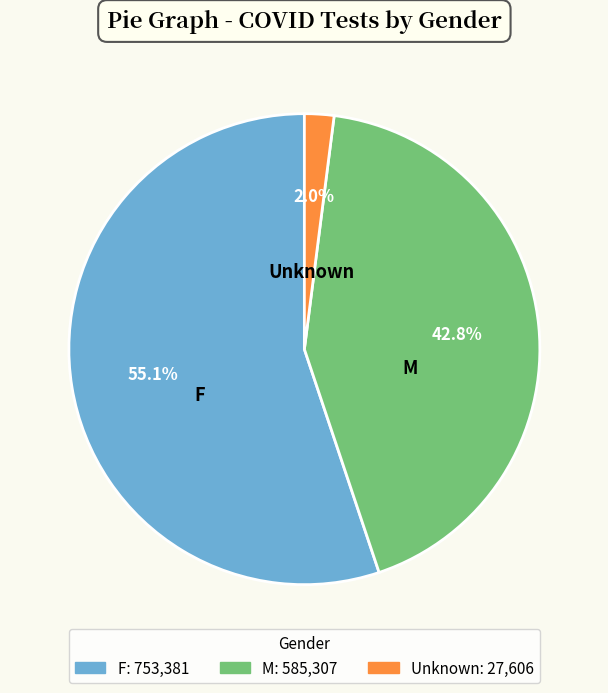

What percentage is the F slice, to the nearest percent?

55%